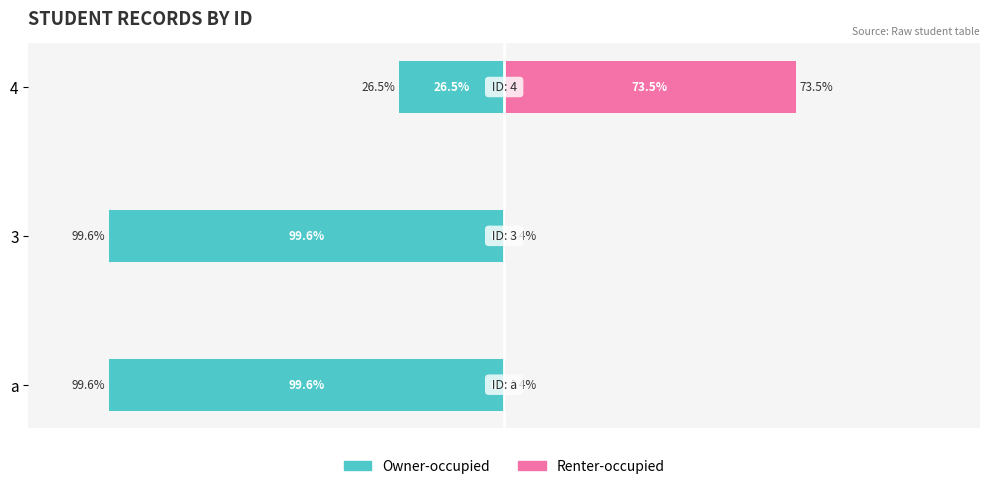

Reading left to right, what are all the values shown in this chart?

Owner-occupied: 0=-99.6	1=-99.6	2=-26.5
Renter-occupied: 0=0.4	1=0.4	2=73.5